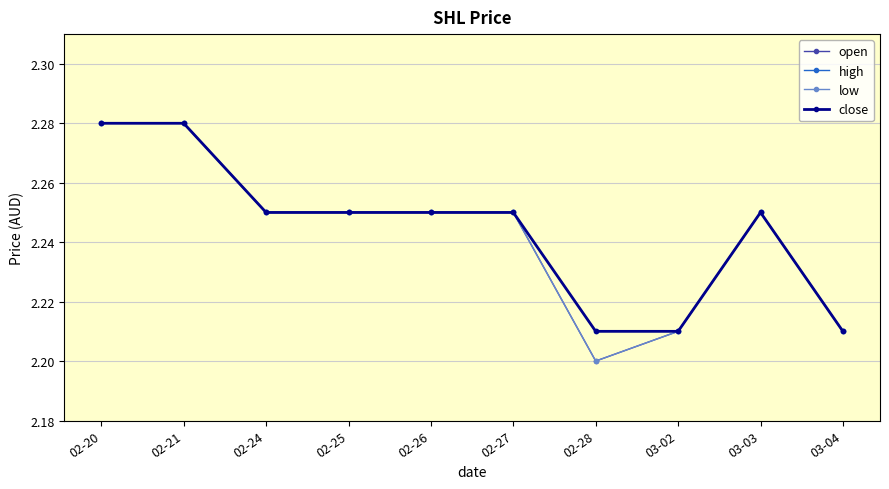

Is this an area chart (filled region under the line)?

No